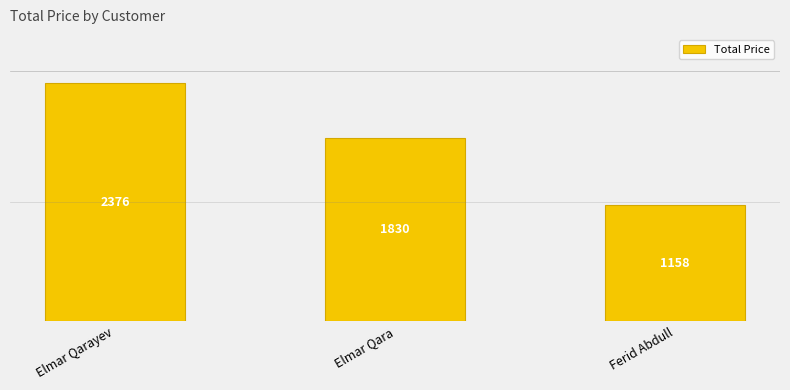

What is the label of the 3rd bar from the left?

Ferid Abdull